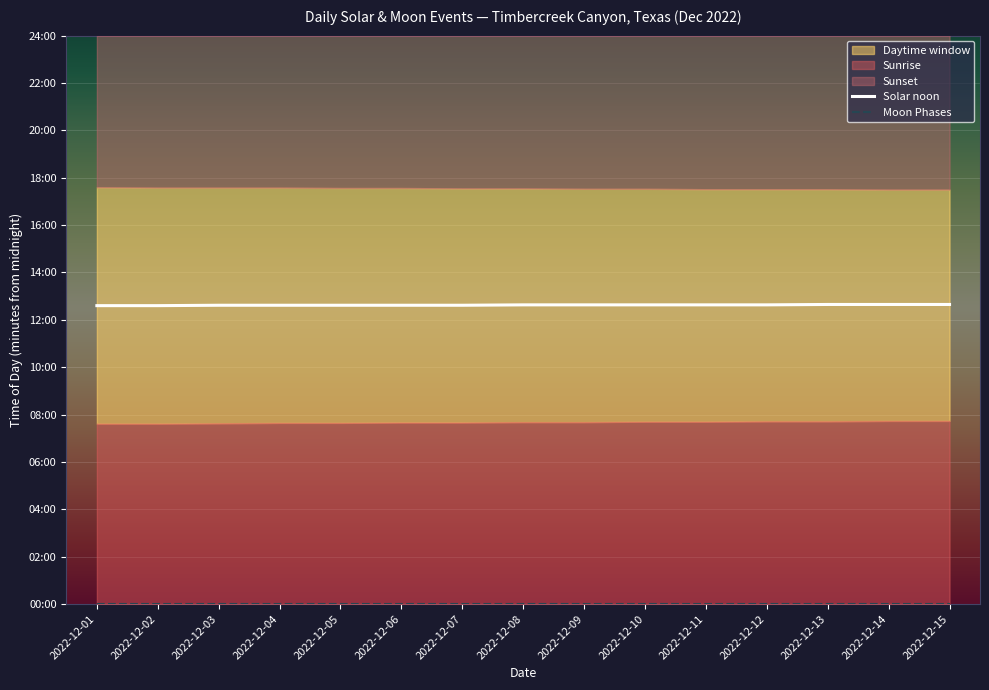

What is the value of the Solar noon point at the 11th from the left?

758